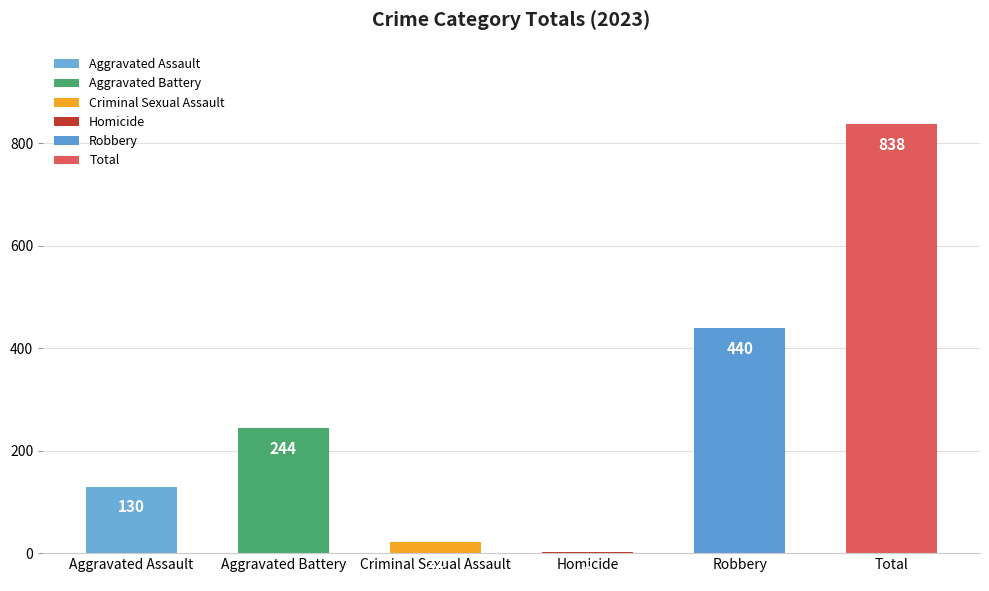

What is the sum of the values at Aggravated Assault and Homicide?

132